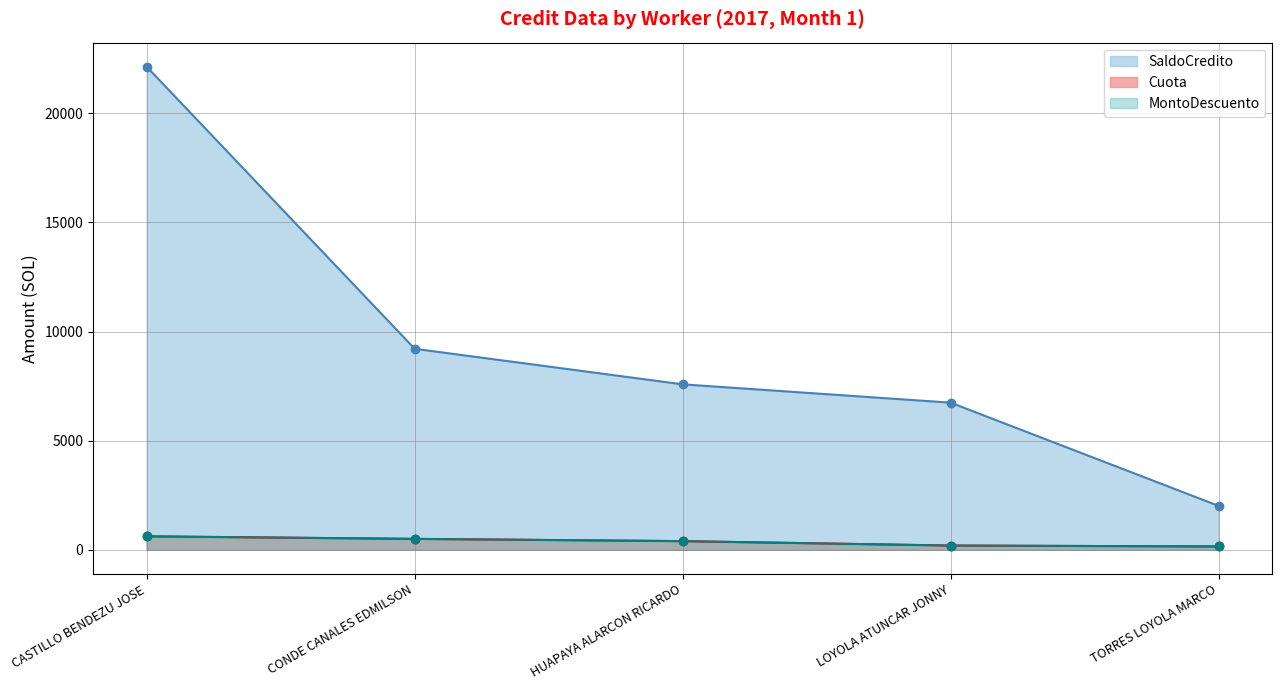

Read the Cuota value at HUAPAYA ALARCON RICARDO.

396.9